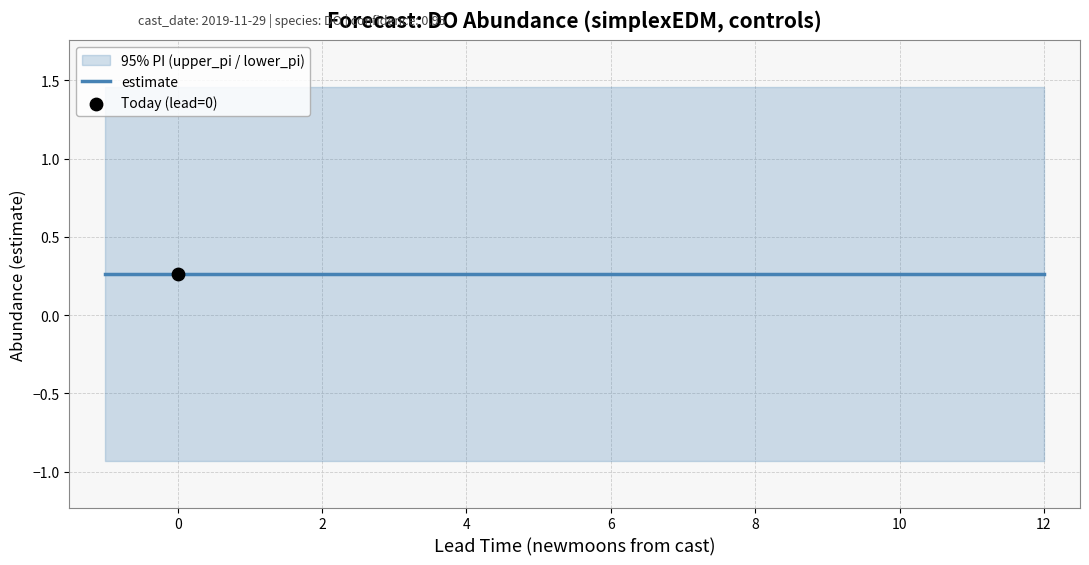

Is the value of estimate at 532 greater than the value of lower_pi at 534?

Yes